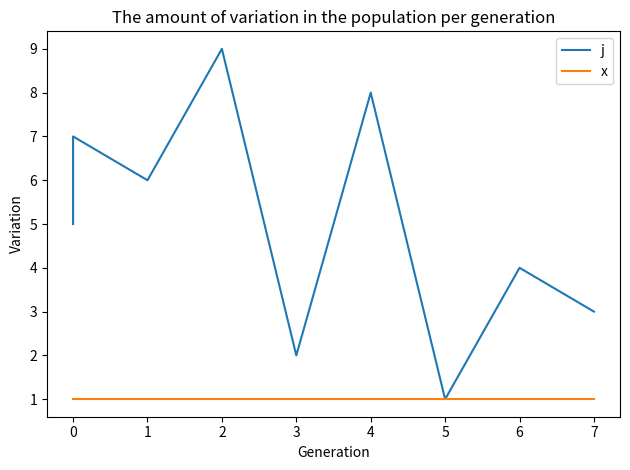

Which series has the largest range (max minus min)?

j